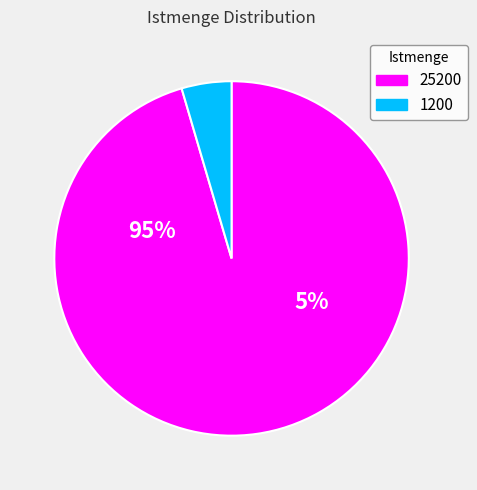

The 25200 slice represents 99% of the pie. True or false?

False